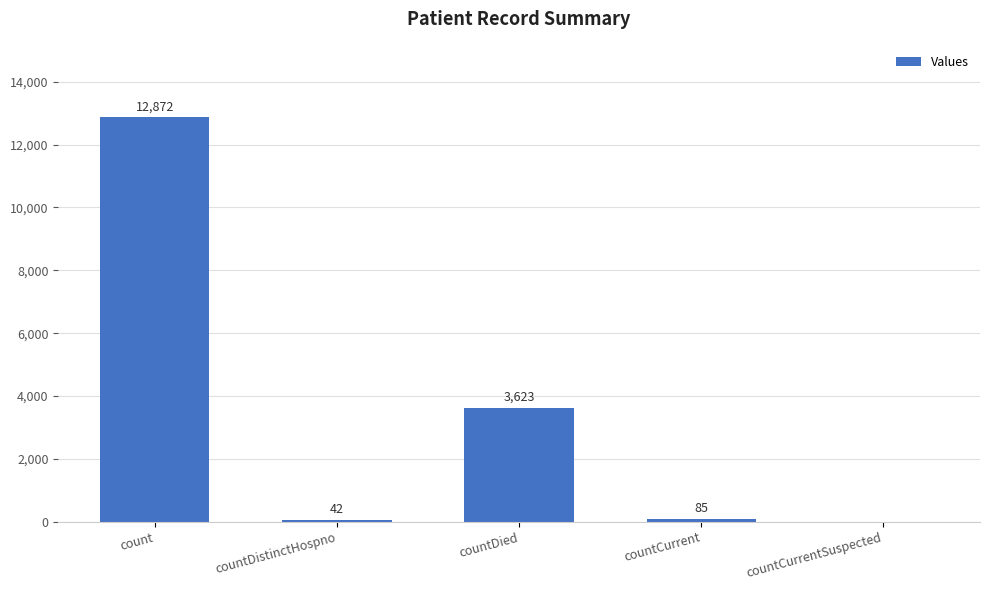

What is the change in value from countDistinctHospno to countDied?

+3581